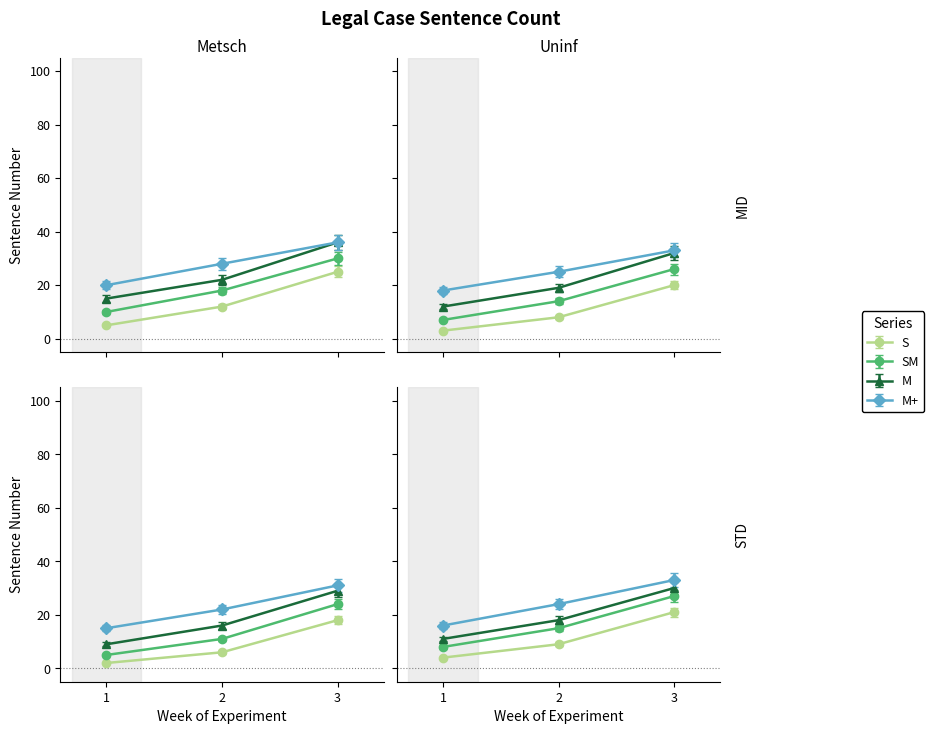

How many distinct data groups are displayed?

4